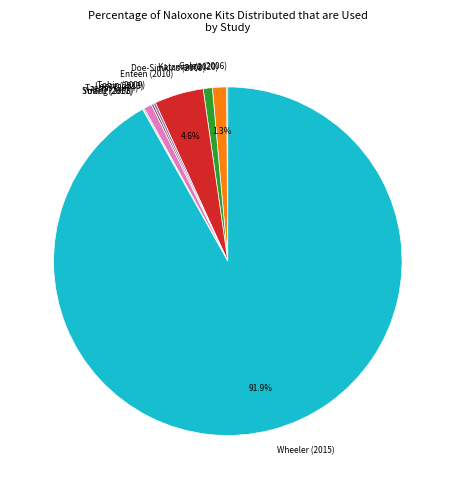

What is the total percentage of Katzman (2020) and Wheeler (2015)?

93.2%